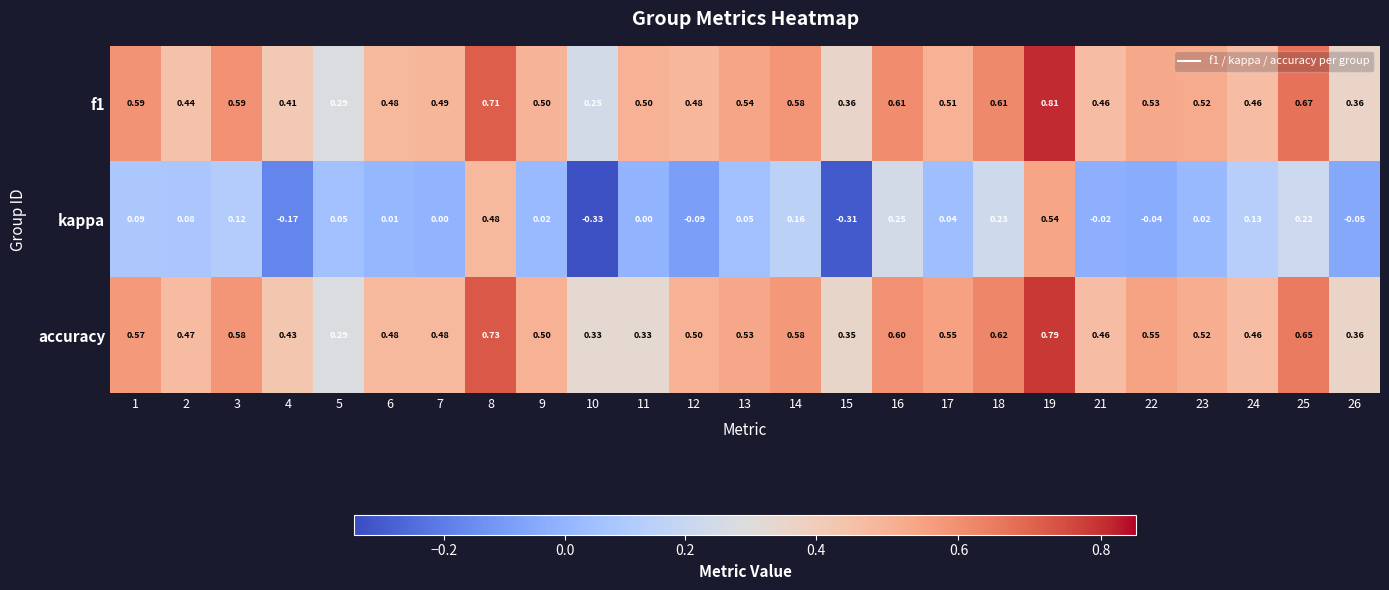

Which series has the largest range (max minus min)?

kappa